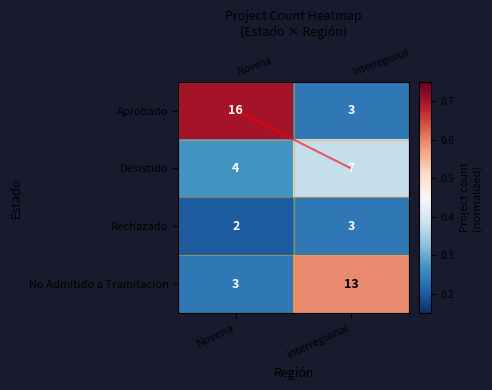

At which category does the chart reach its peak across all series?

Interregional